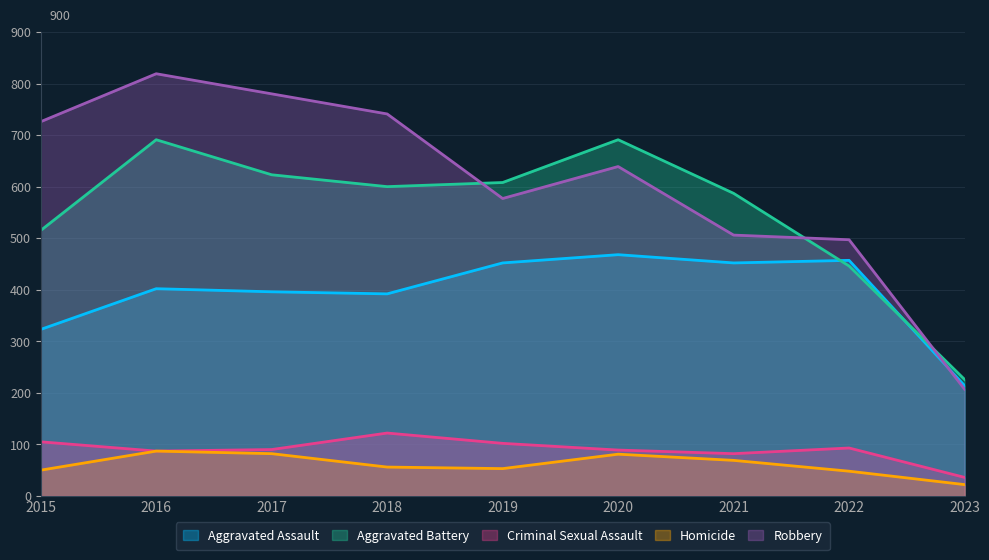

Between 2016 and 2019, which is larger?

2019